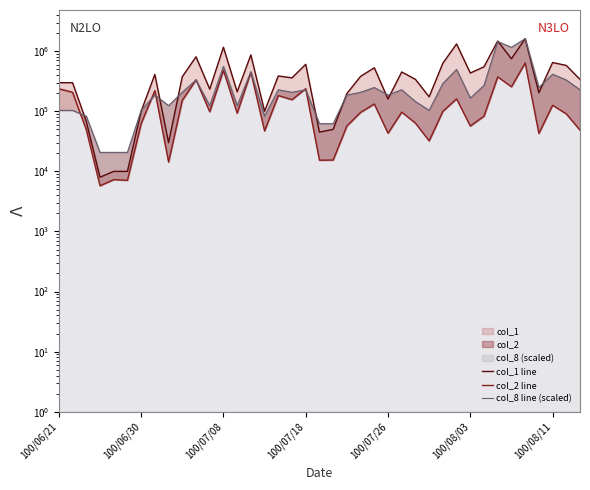

Is the value of col_8 line (scaled) at 100/06/21 greater than the value of col_1 line at 31?

No